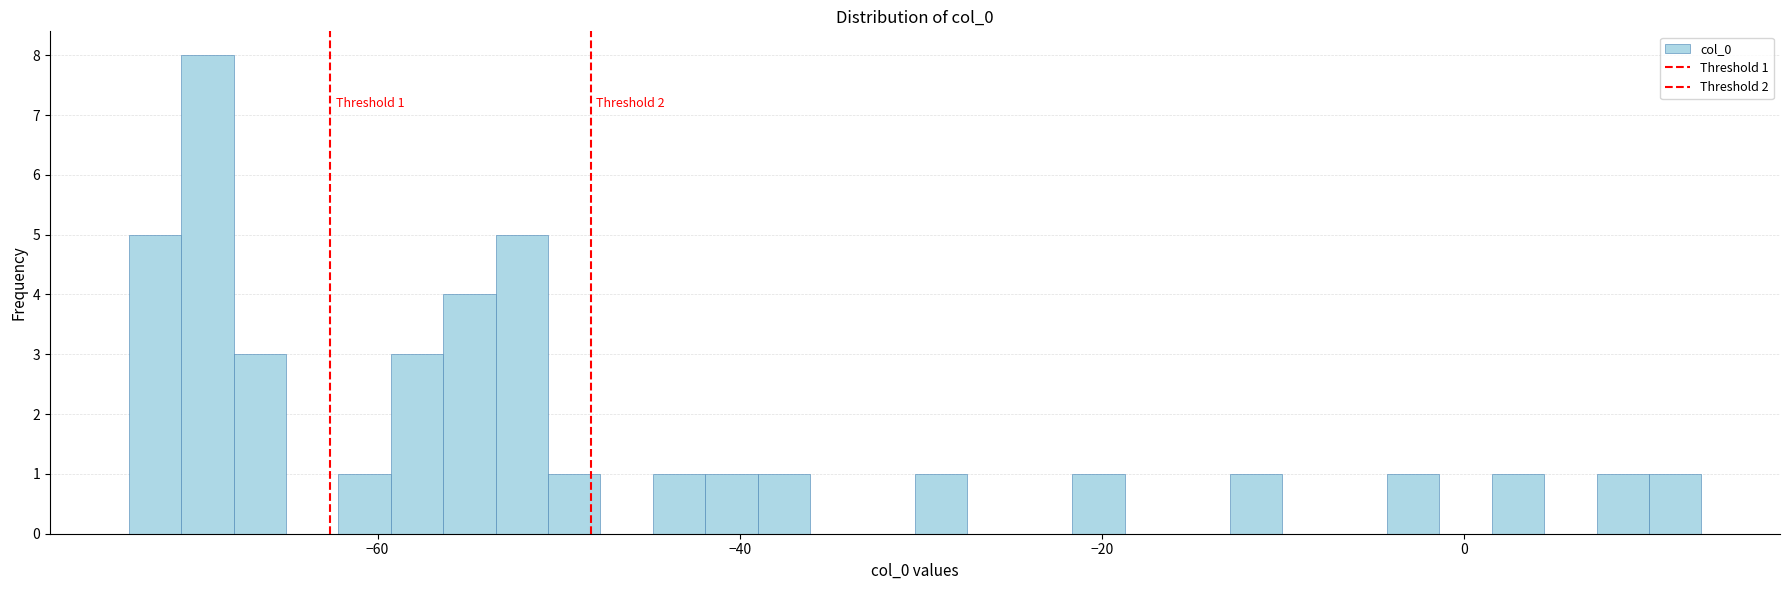

Read against the x-axis, roughly where is the centre of the tallest bar?

-70